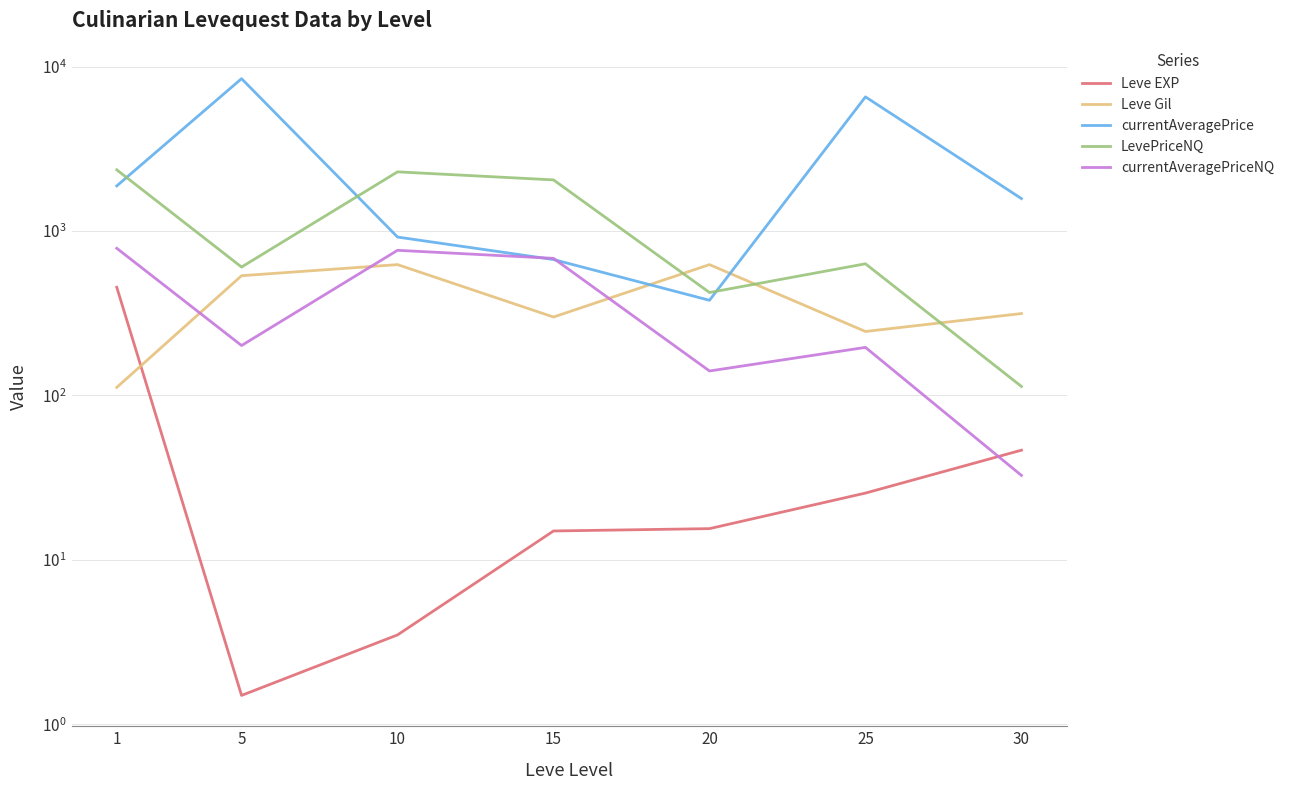

Does the chart display data point markers on the line(s)?

No